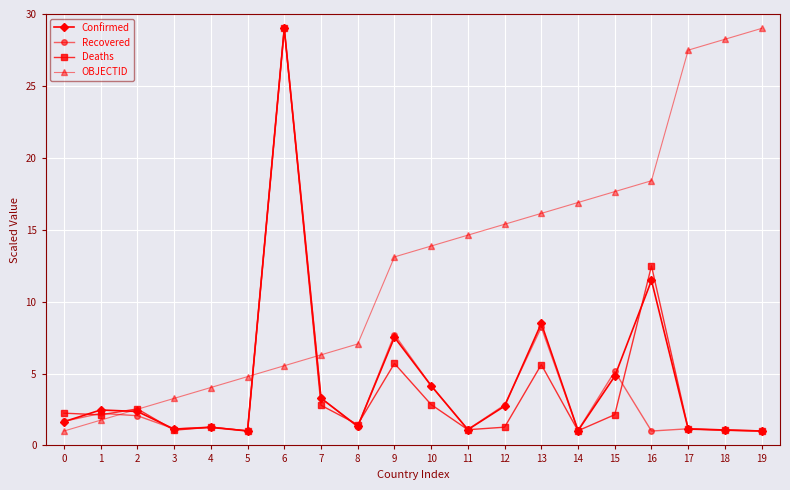

What is the value of the Confirmed point at the 8th from the left?

3.3